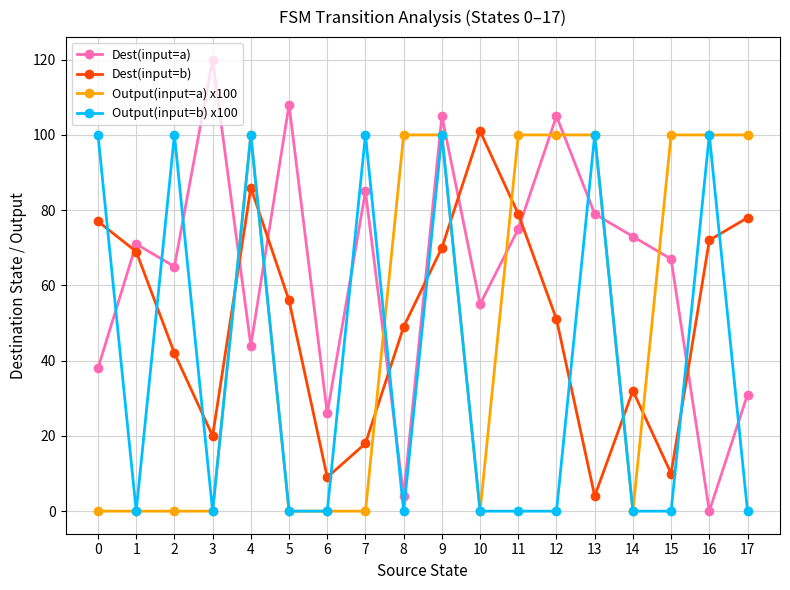

What is the average value of the Dest(input=a) series?

64